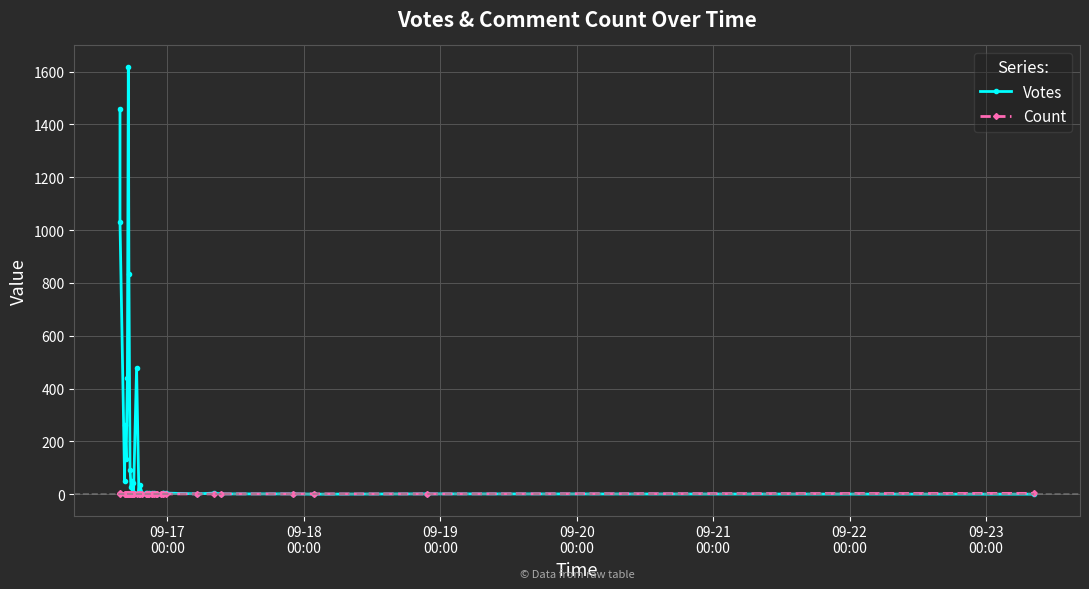

The Votes series shows 246 at 09-22
00:00. True or false?

False